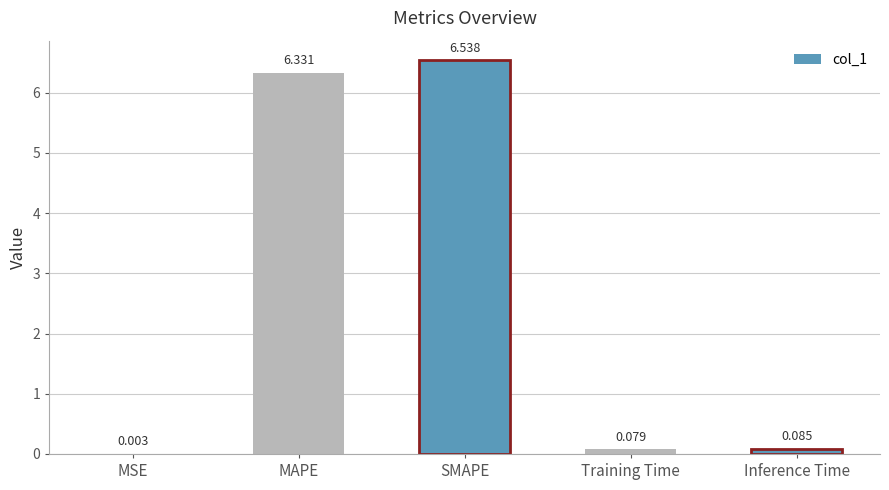

Which has a higher value, Inference Time or SMAPE?

SMAPE